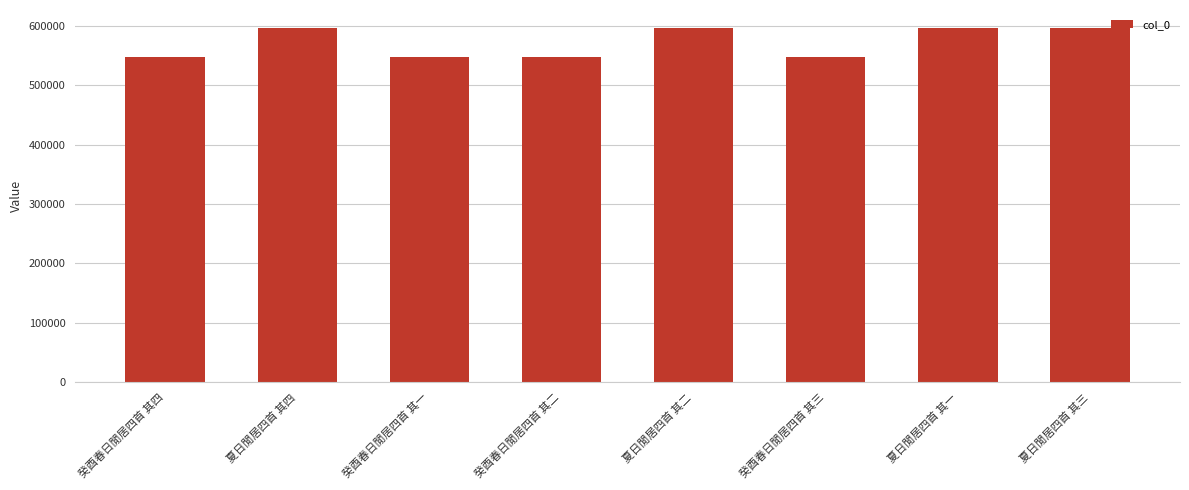

Are the bars grouped side by side (vs. stacked)?

No